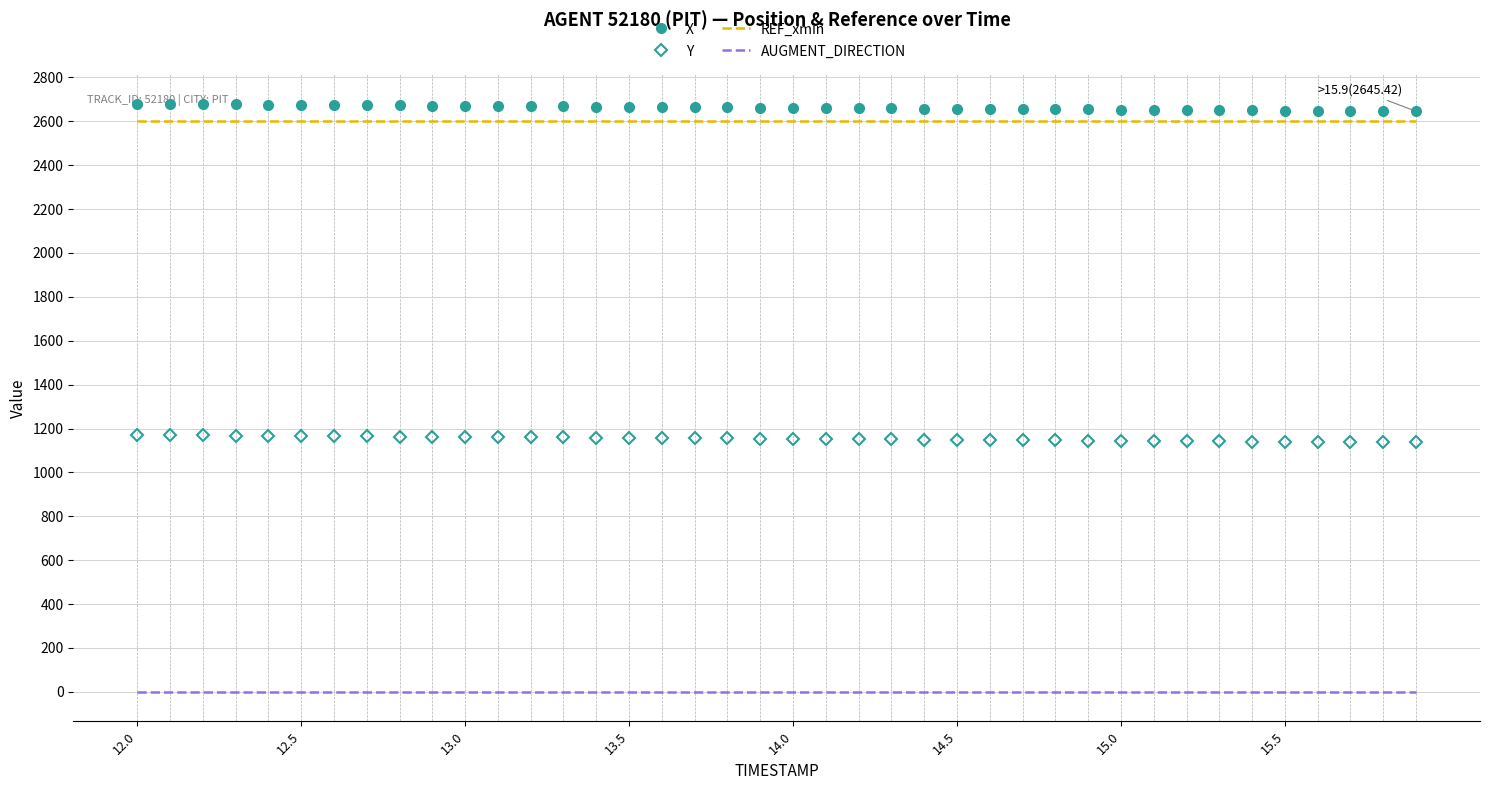

What is the greatest value displayed?

2679.4